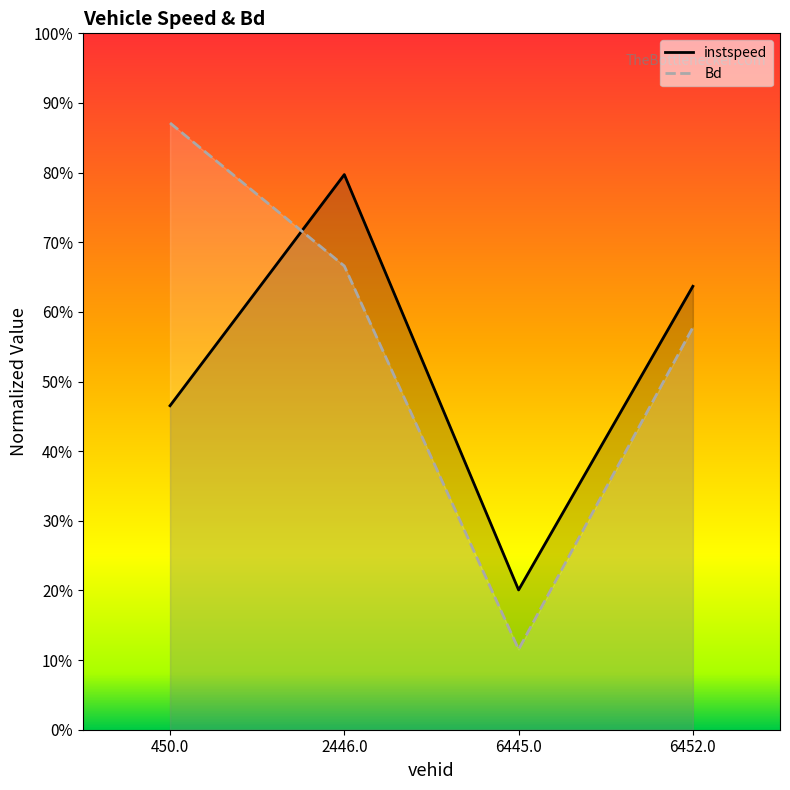

Reading left to right, list all the values displayed in this chart.

instspeed: 0.5	0.8	0.2	0.6
Bd: 0.9	0.7	0.1	0.6